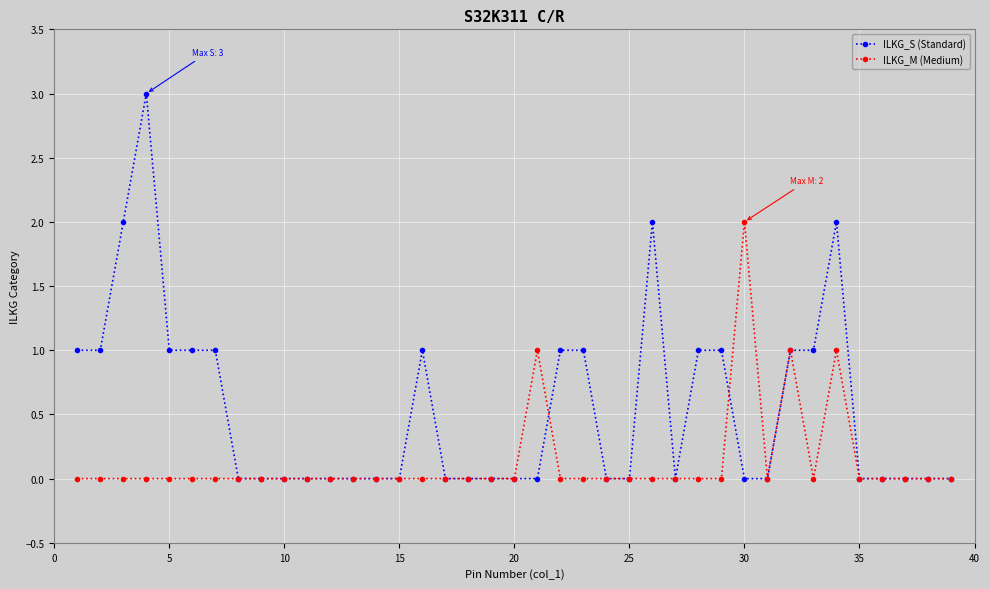

Rank the series by their maximum value, from highest to lowest.

ILKG_S (Standard), ILKG_M (Medium)